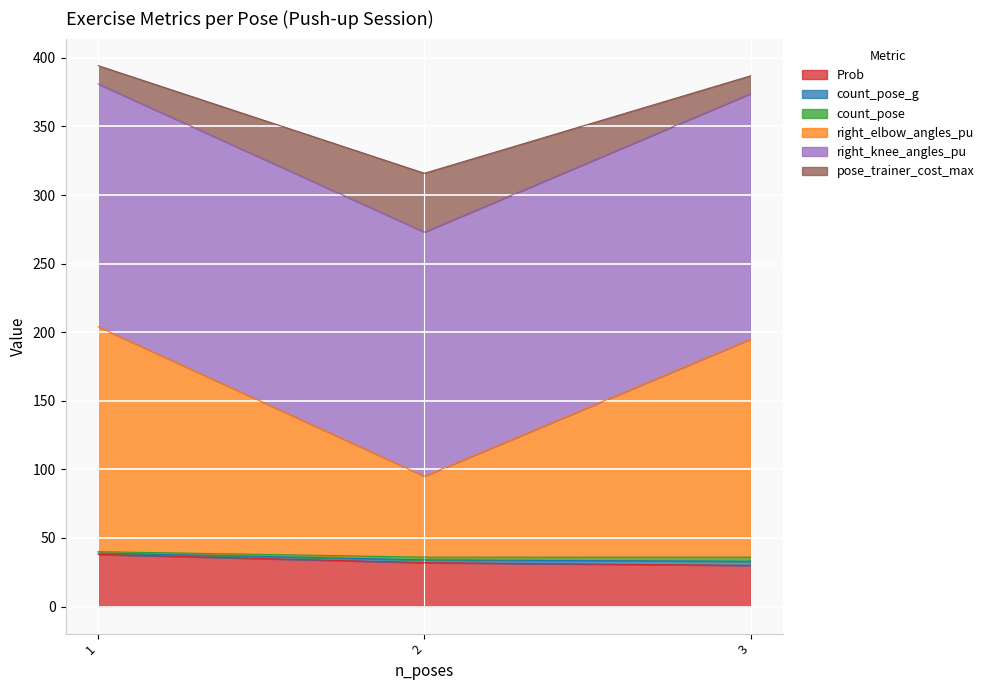

True or false: right_elbow_angles_pu has a value of 142 at 2.

False